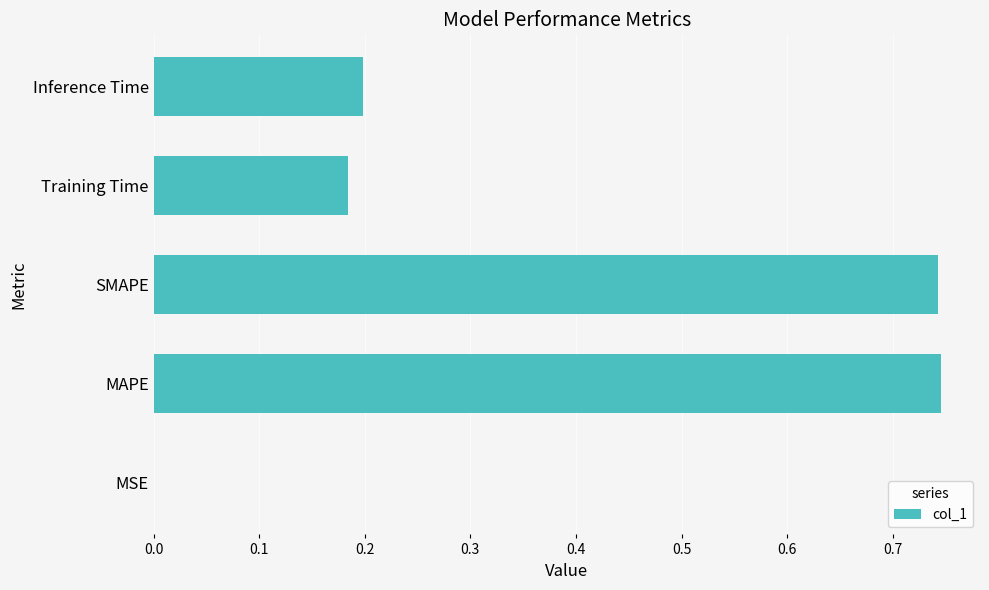

What is the sum of all values?

1.9